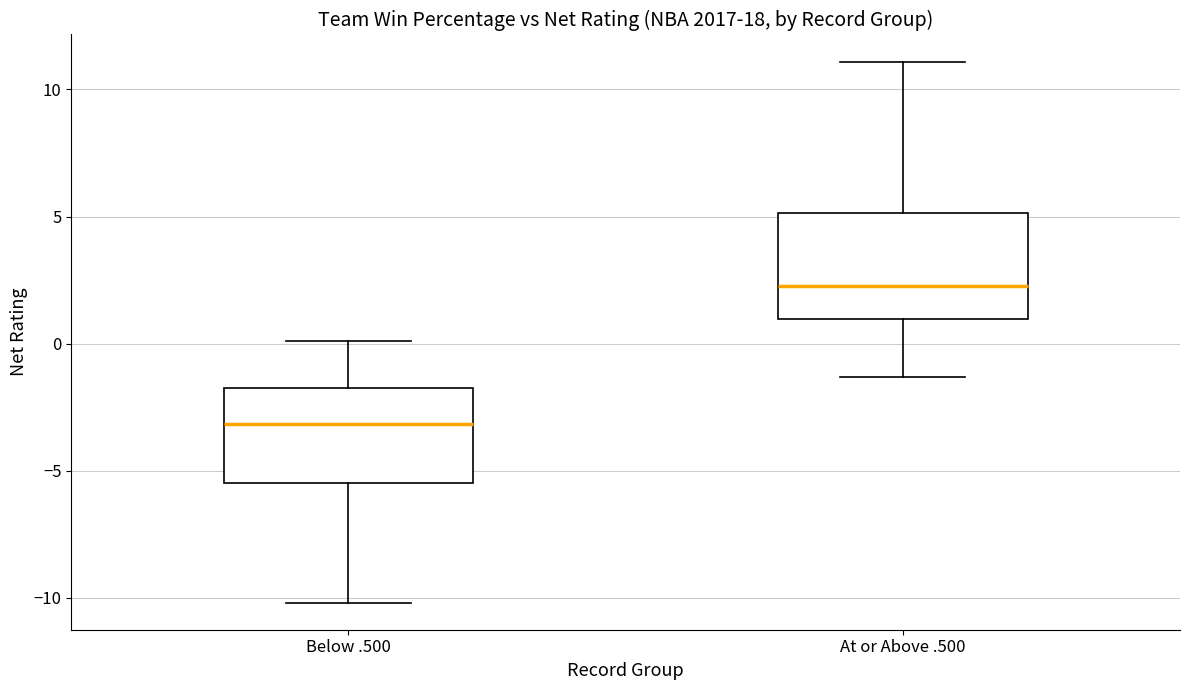

Reading left to right, transcribe this box plot: for each box, give where its median line is, the range the box spans, and where its two whiskers end, as read against the y-axis. The values are not printed on the chart, so give them approximately, as read against the axis.

Below .500: median -3.0, box -5.5 to -1.5, whiskers -10.0 to 0.0
At or Above .500: median 2.5, box 1.0 to 5.0, whiskers -1.5 to 11.0